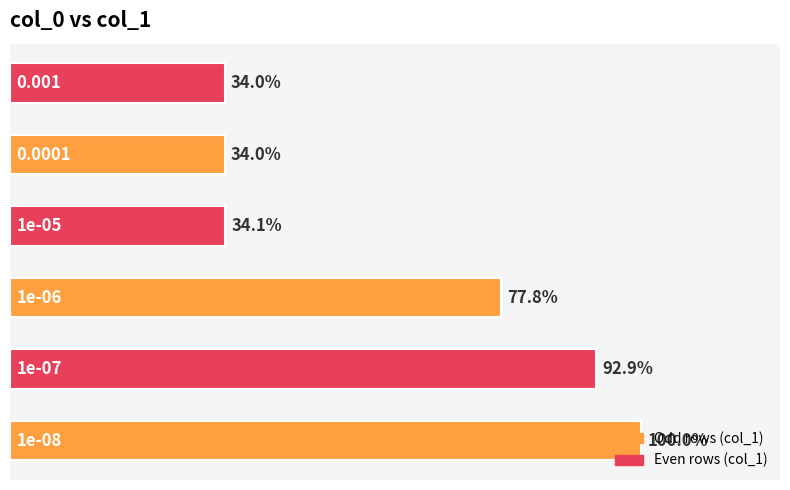

How many bars are there in total?

6